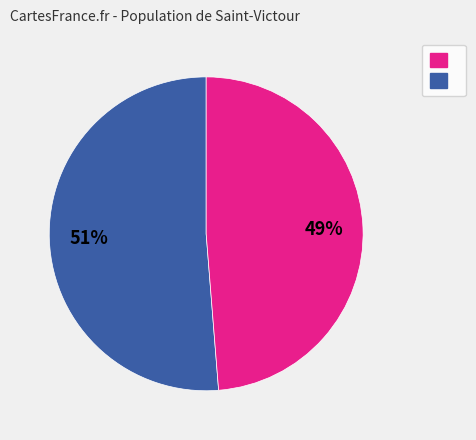

Does any single category account for the majority?

Yes